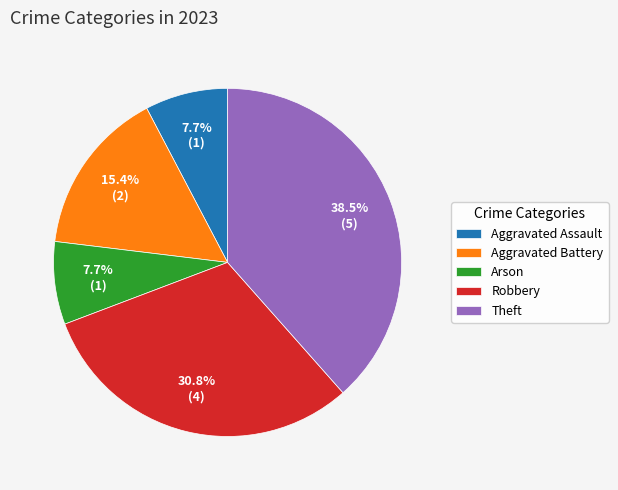

Which category has the biggest portion of the pie?

Theft